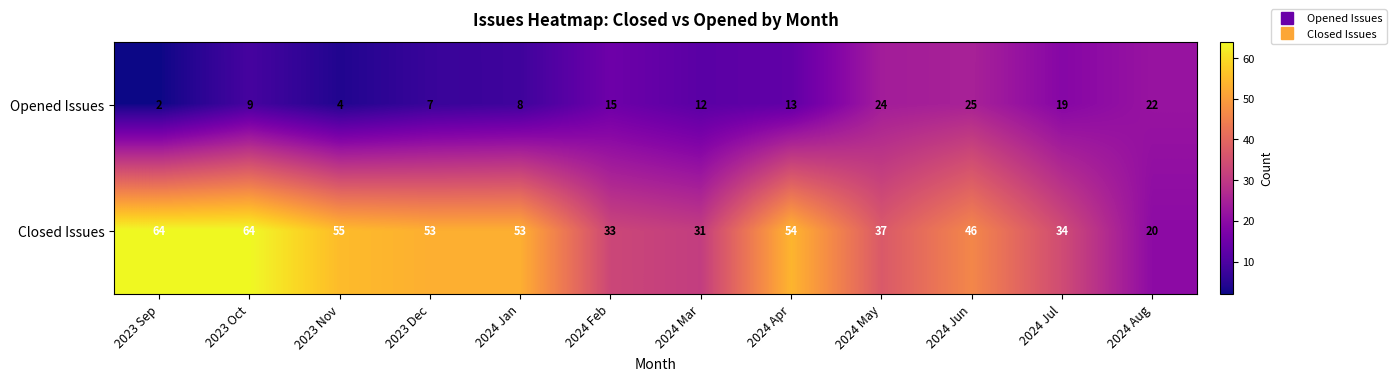

Is it true that Closed Issues equals 31 at 2024 Mar?

True